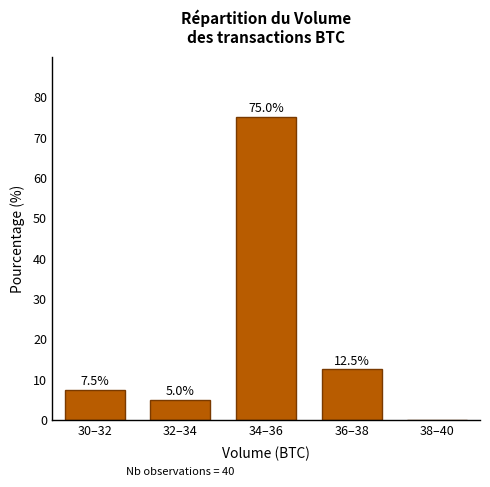

Reading right to left, list all the values displayed in this chart.

38–40=0.0	36–38=12.5	34–36=75.0	32–34=5.0	30–32=7.5